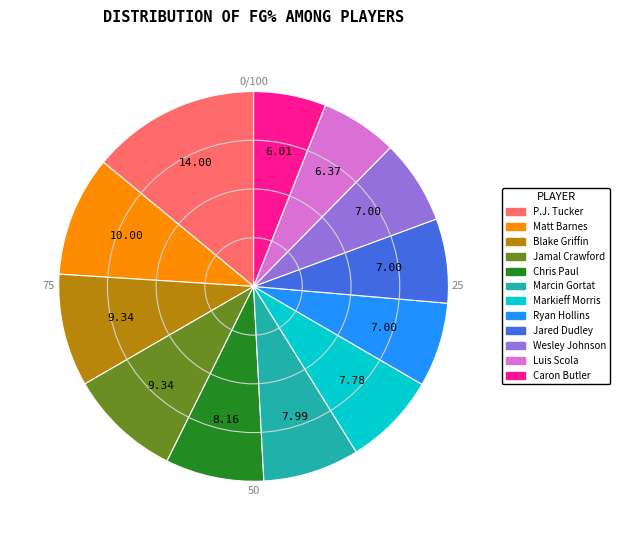

Count the number of slices in the pie.

12